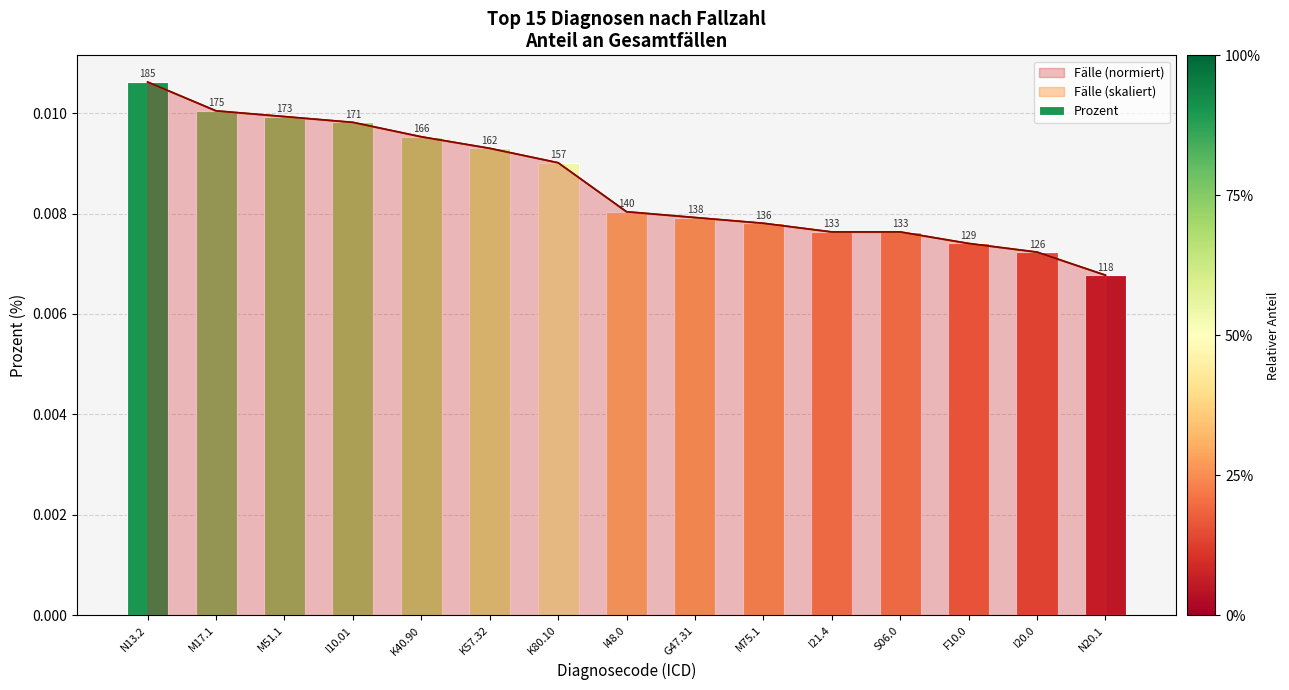

Between I10.01 and N13.2, which is larger?

N13.2